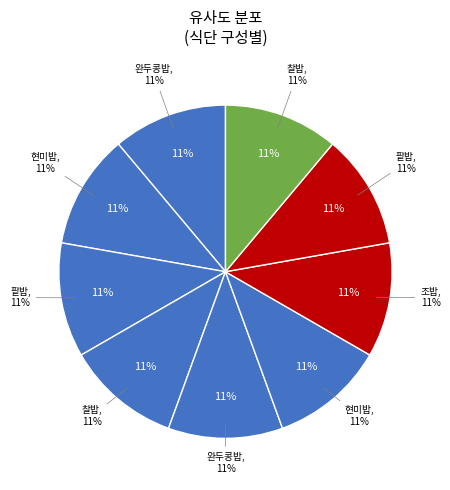

The 2 slice represents 1% of the pie. True or false?

False